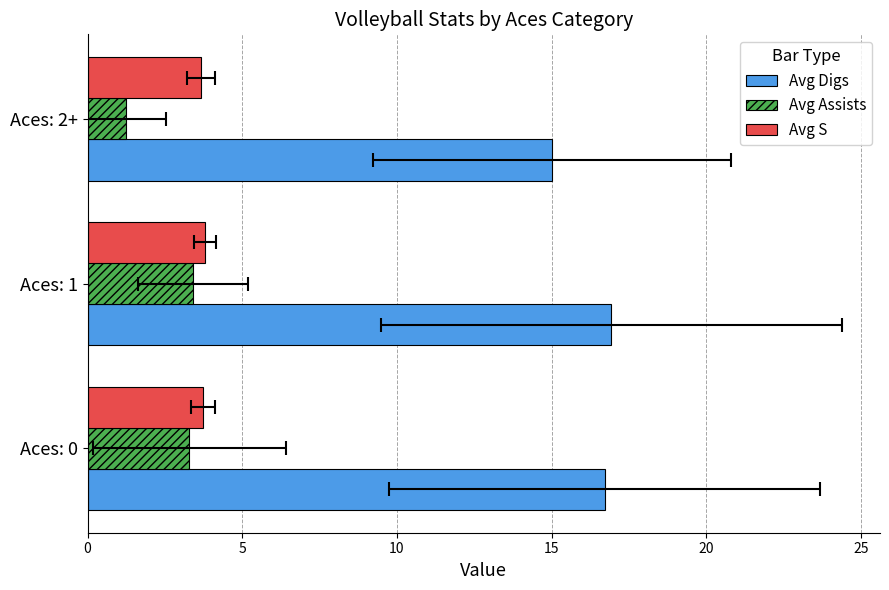

Reading left to right, what are all the values shown in this chart?

Avg Digs: 16.7	16.9	15.0
Avg Assists: 3.3	3.4	1.2
Avg S: 3.7	3.8	3.7